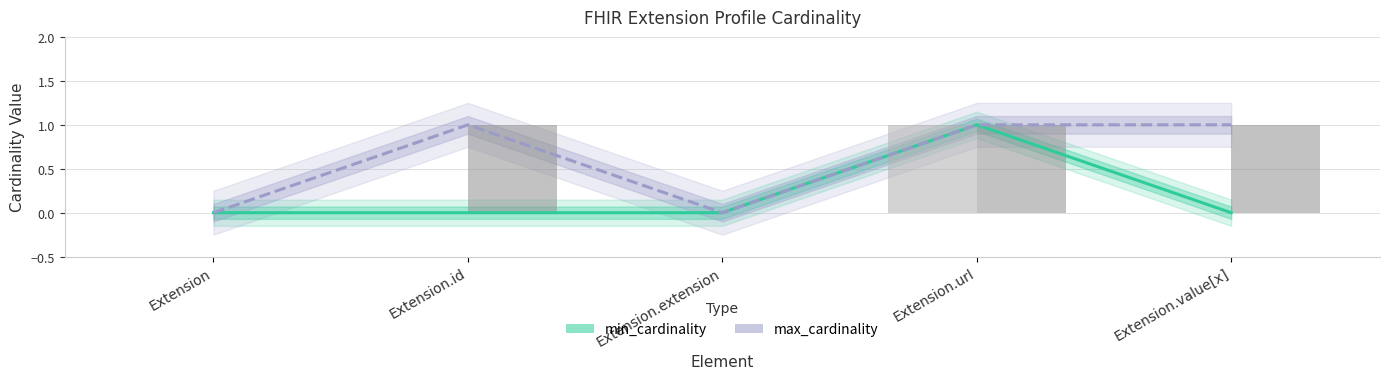

Reading right to left, extract all data points from this chart.

min_cardinality: 0	1	0	0	0
max_cardinality: 1	1	0	1	0